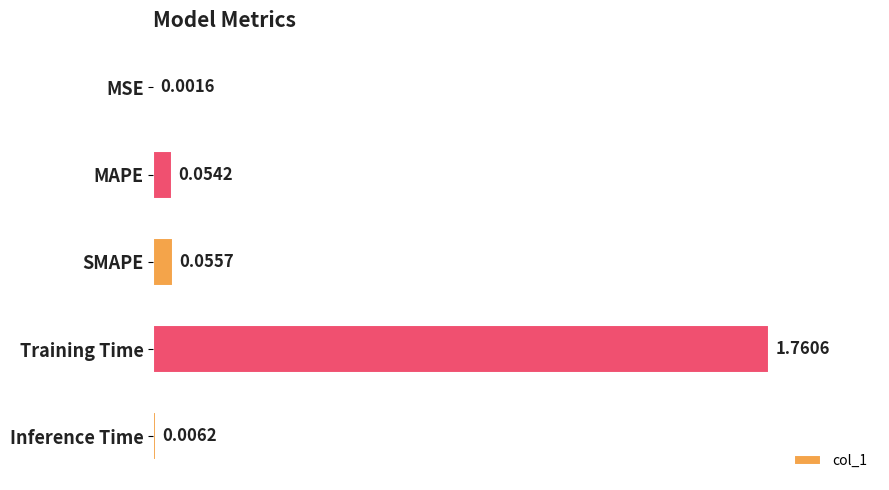

What is the sum of all values?

1.9